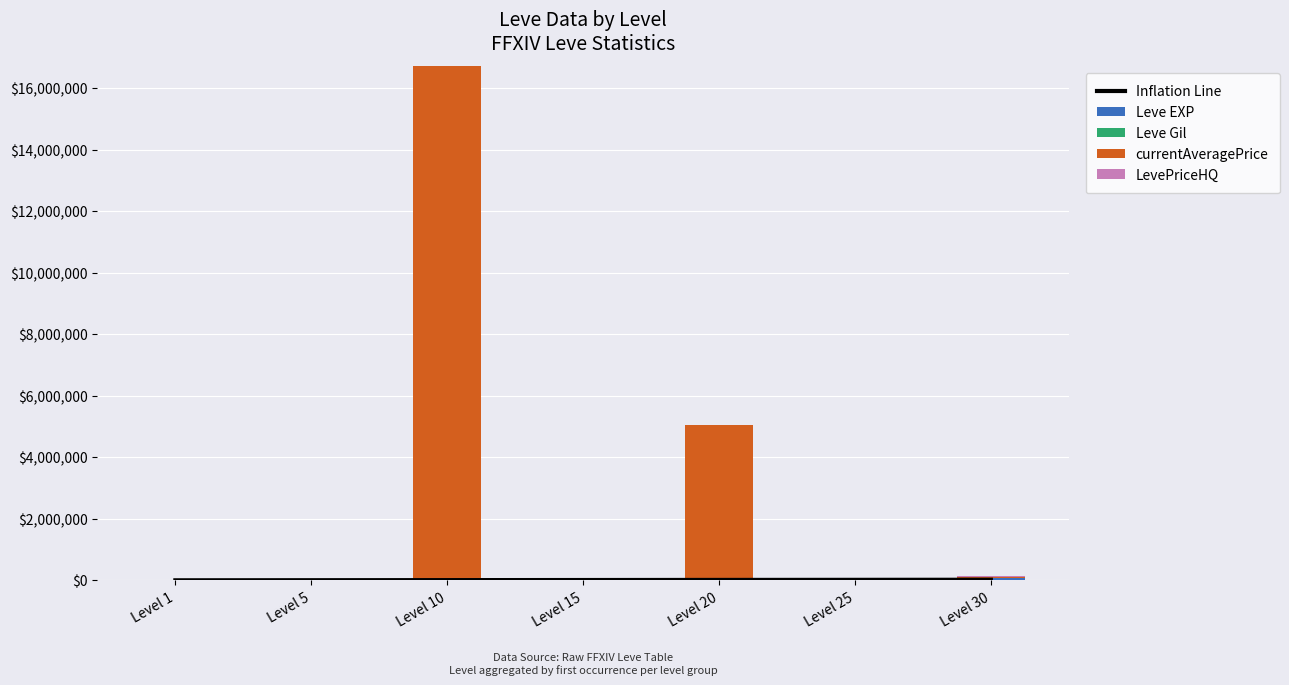

What is the value of the currentAveragePrice bar at the 5th from the left?

5015000